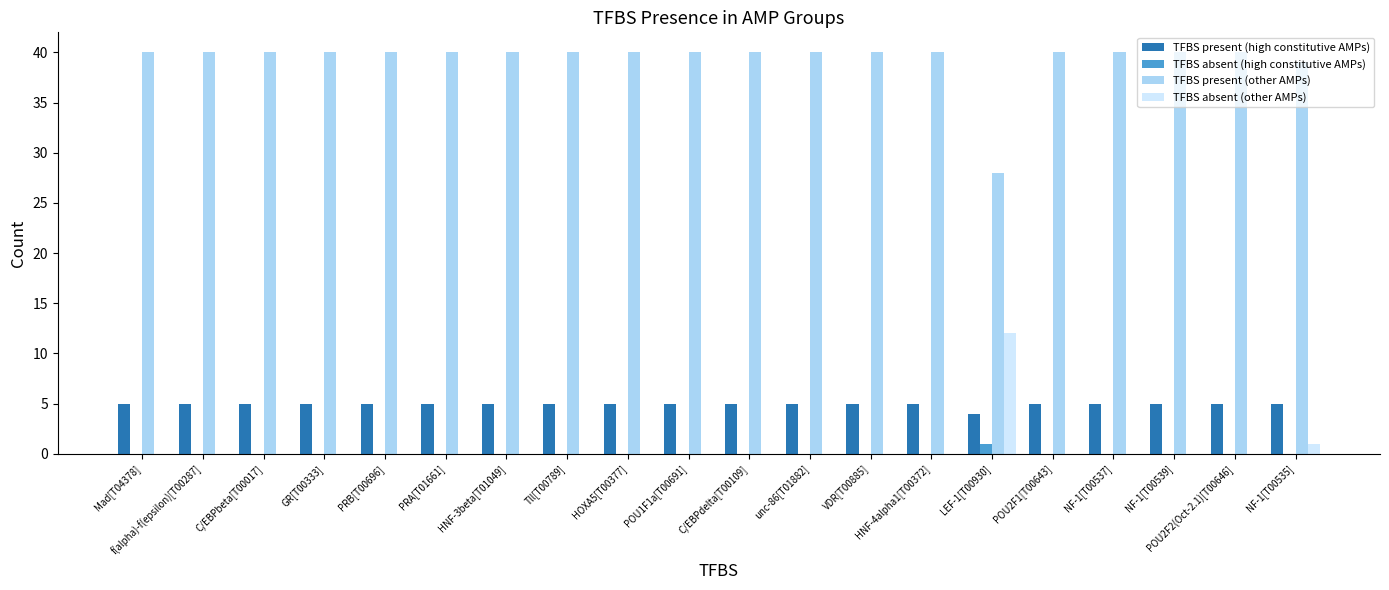

Which series has the largest total across all categories?

TFBS present (other AMPs)